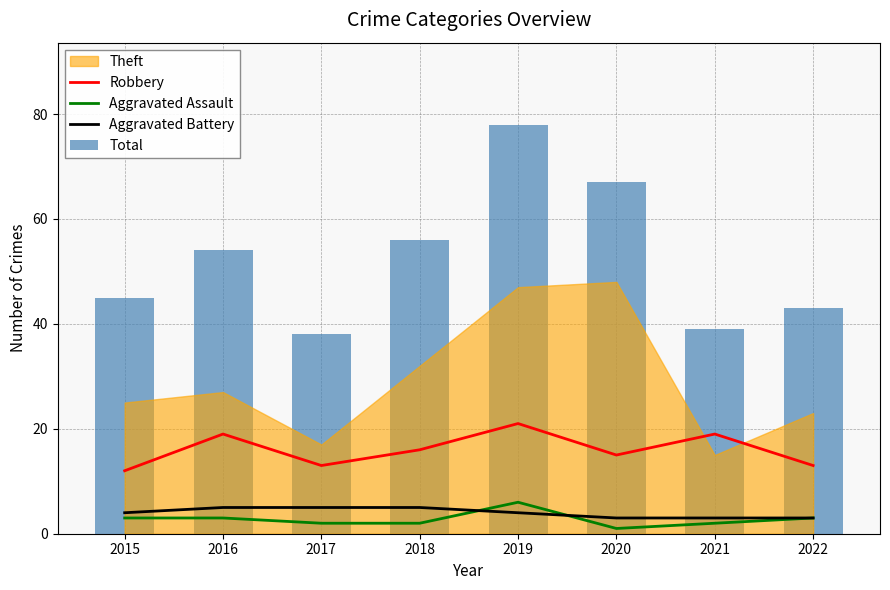

Which category has the lowest value in the Aggravated Assault series?

2020